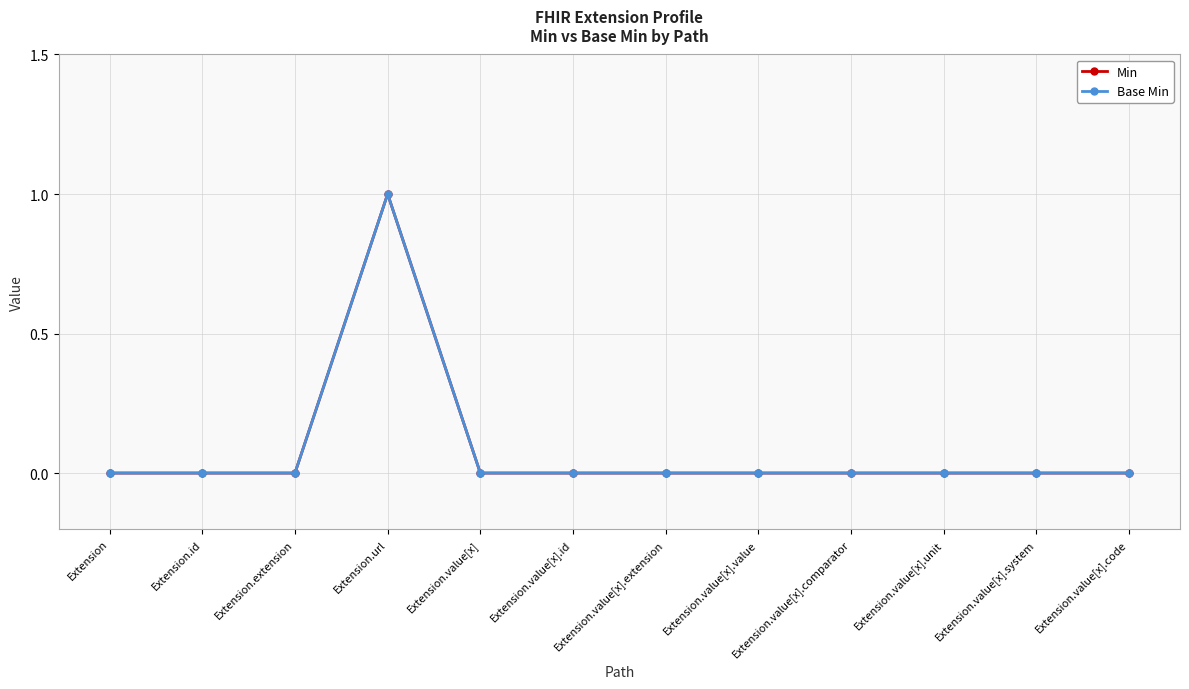

True or false: Min and Base Min cross at least once.

False